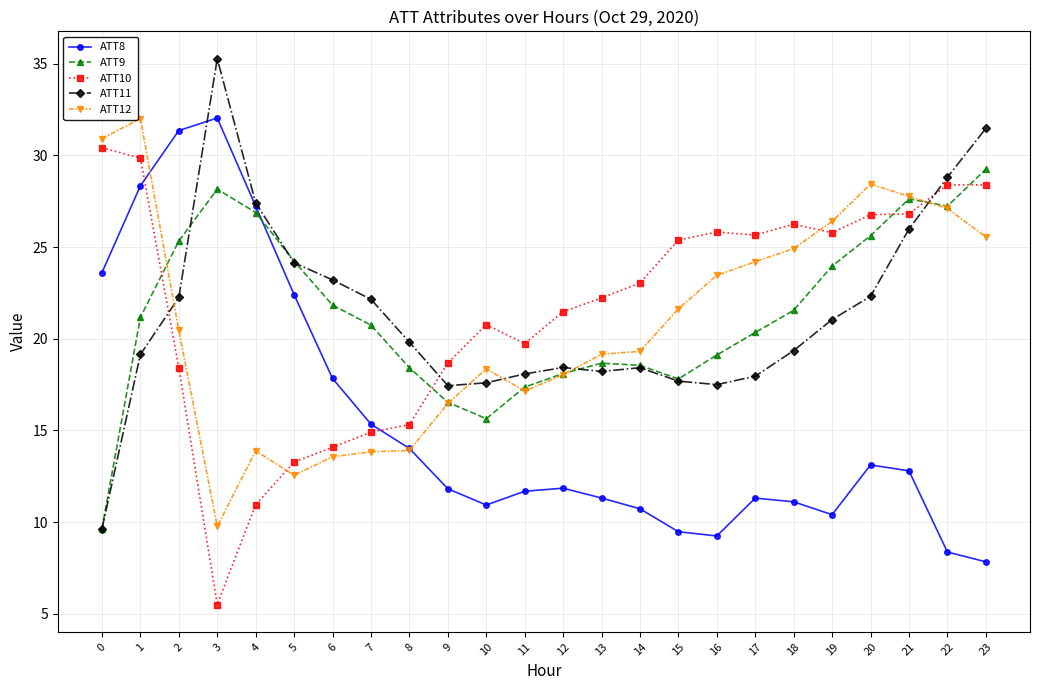

True or false: ATT12 has a value of 36.4 at 23.

False